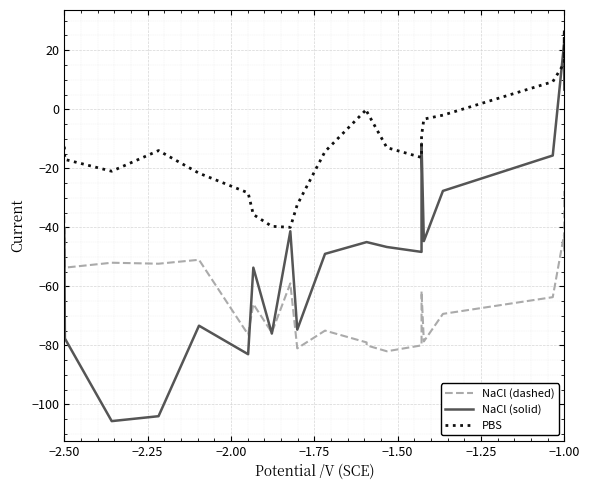

Which has a higher value, −2.00 or 21?

21